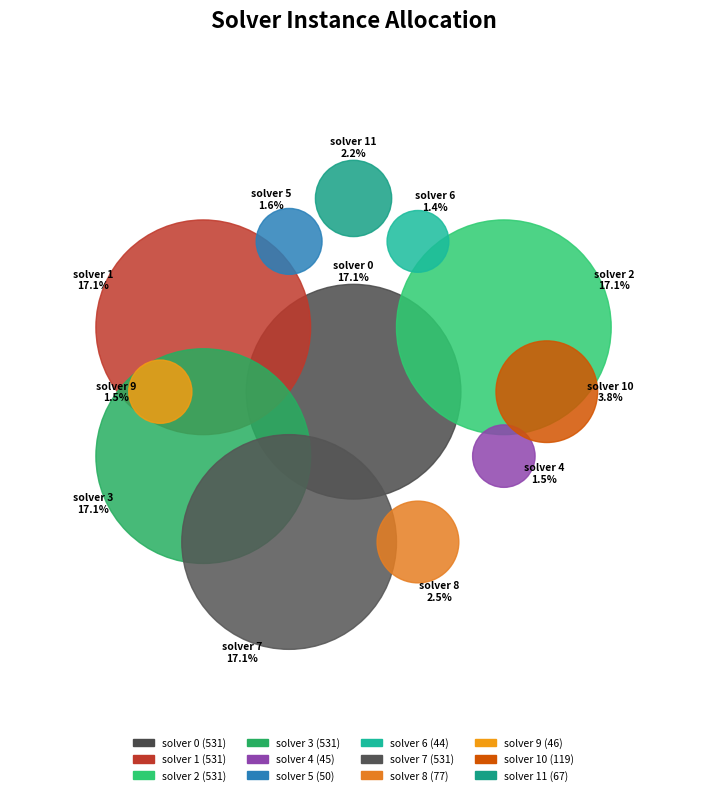

What is the change in value from solver 9 to solver 11?

+21